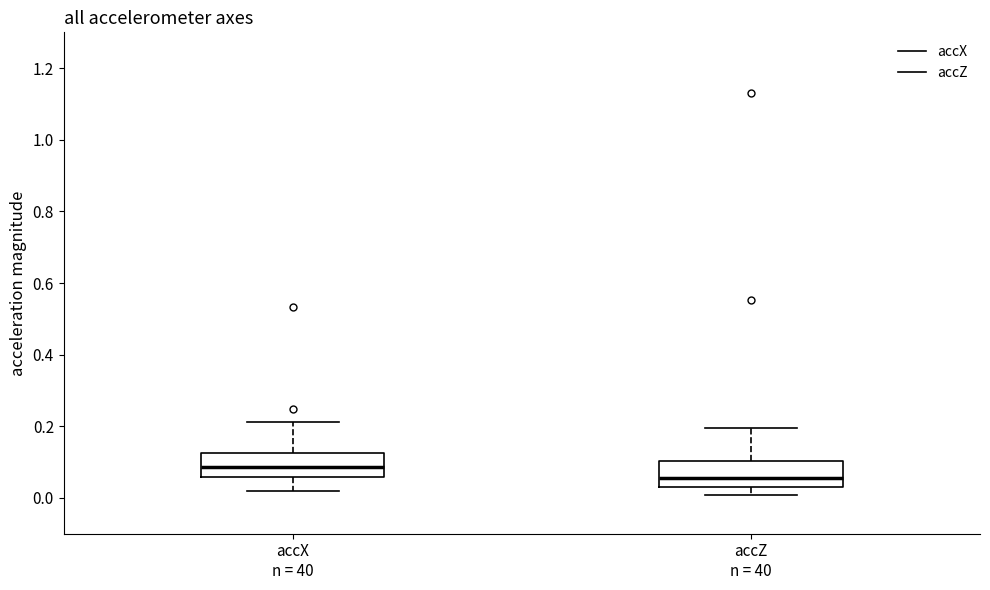

Which box's median line is the highest?

accX n = 40